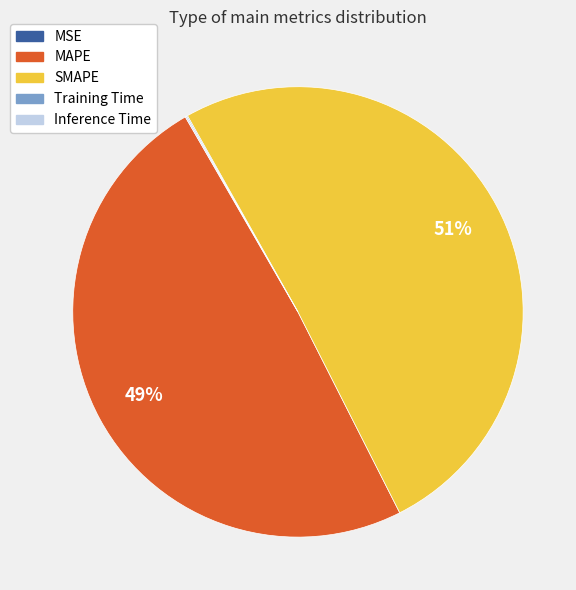

Combined, do MAPE and SMAPE account for over 50%?

Yes